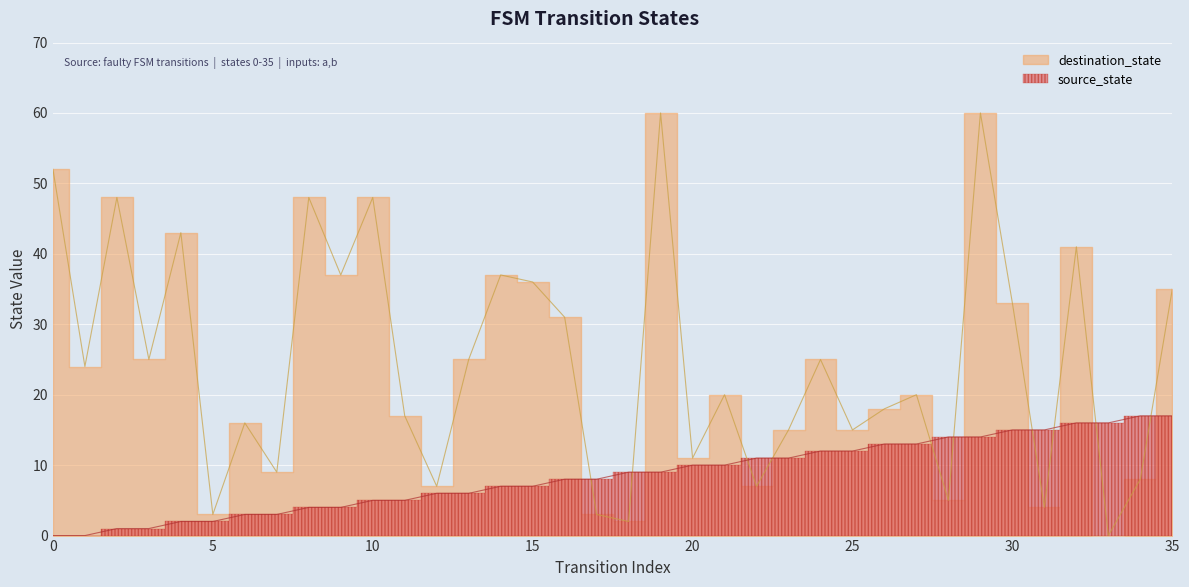

Read the source_state value at 27, to the nearest 10.

10